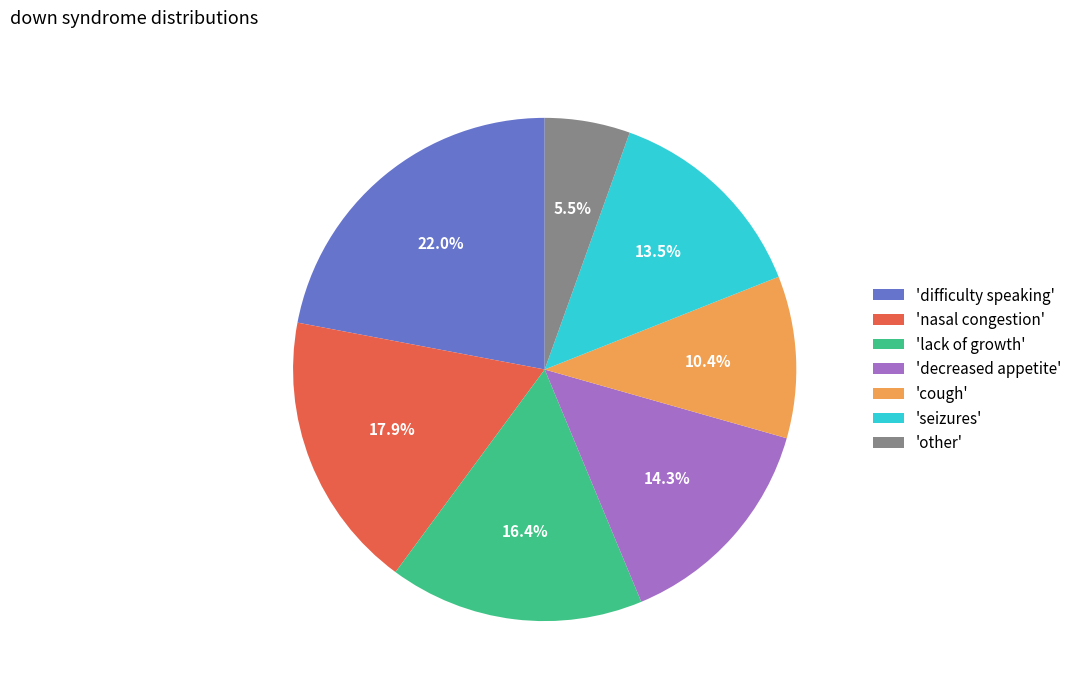

Does 'lack of growth' represent more than half of the total?

No